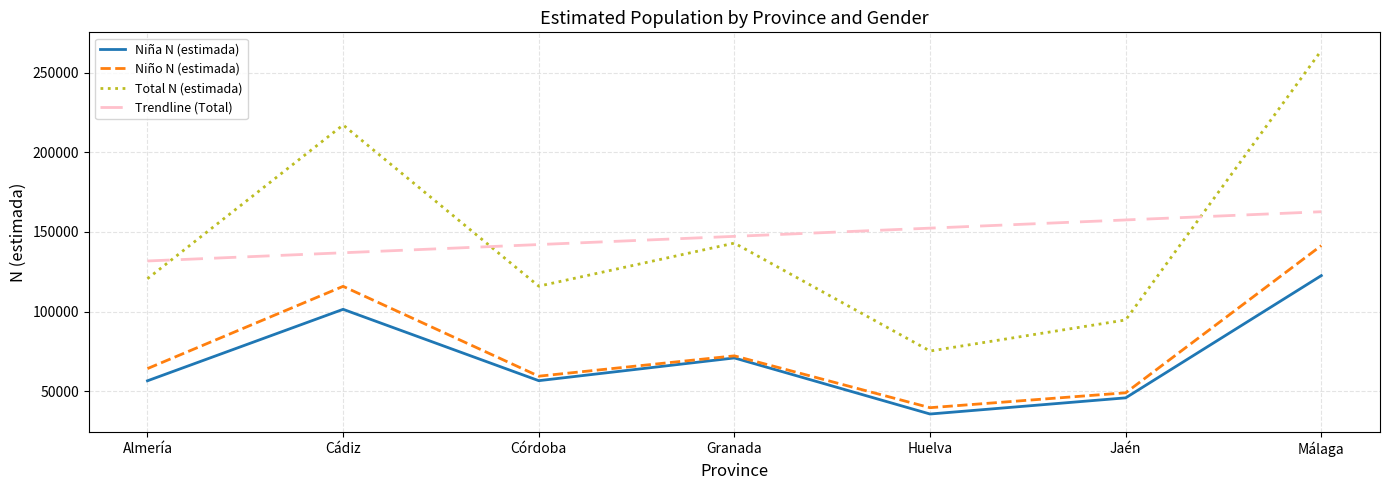

How many data points does each series have?

7